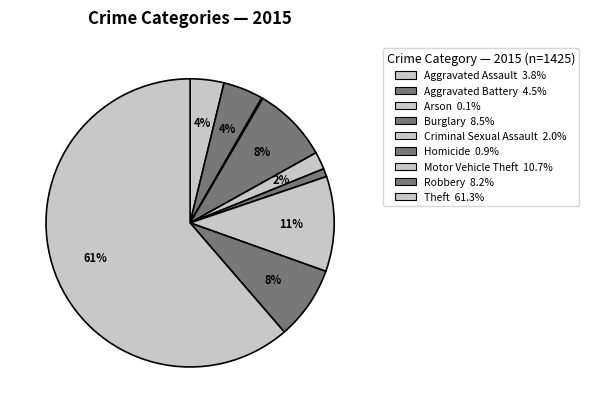

Count the number of slices in the pie.

9